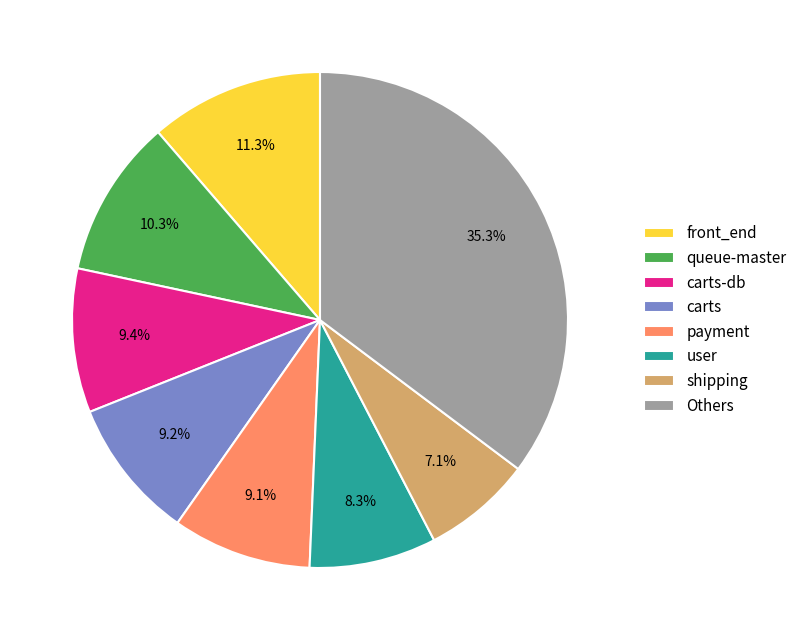

What portion of the pie excludes queue-master?

89.7%